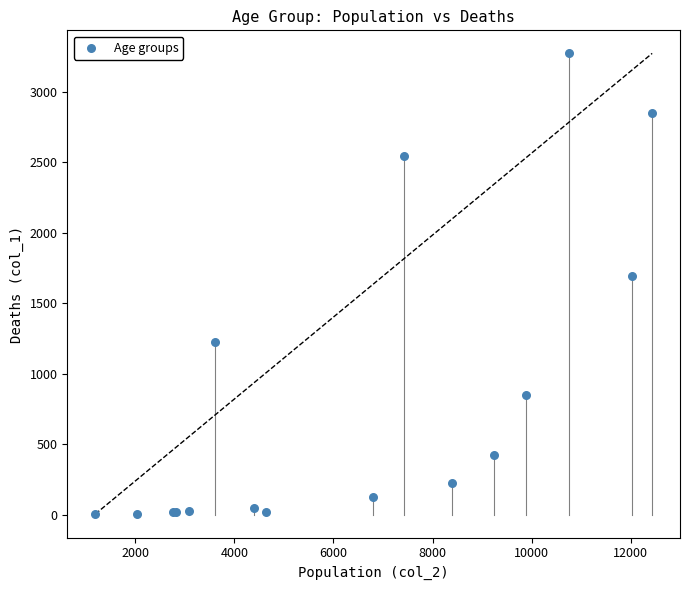

What Y value in the scatter plot is closest to 1638?

1690